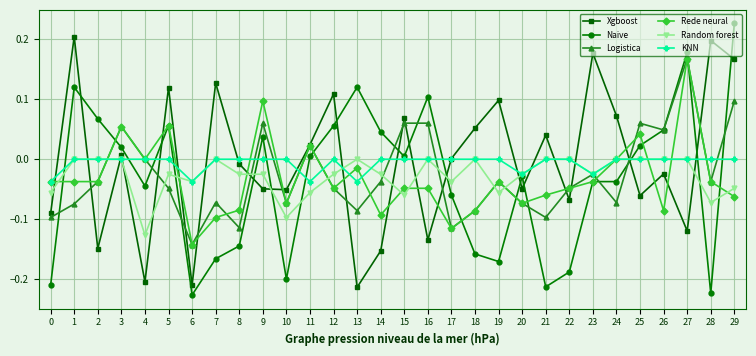

The Logistica series shows -0.2 at 17. True or false?

False